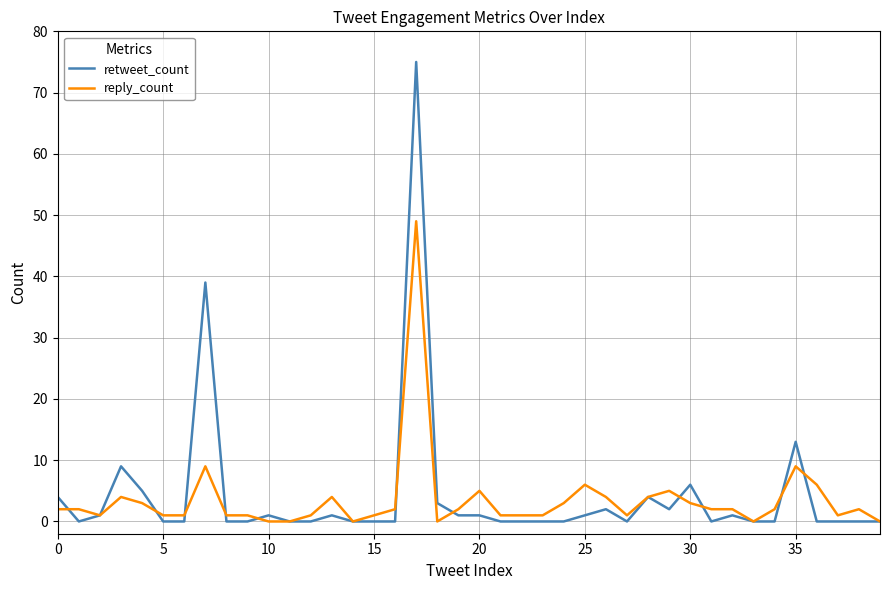

What is the highest value of the reply_count series?

49